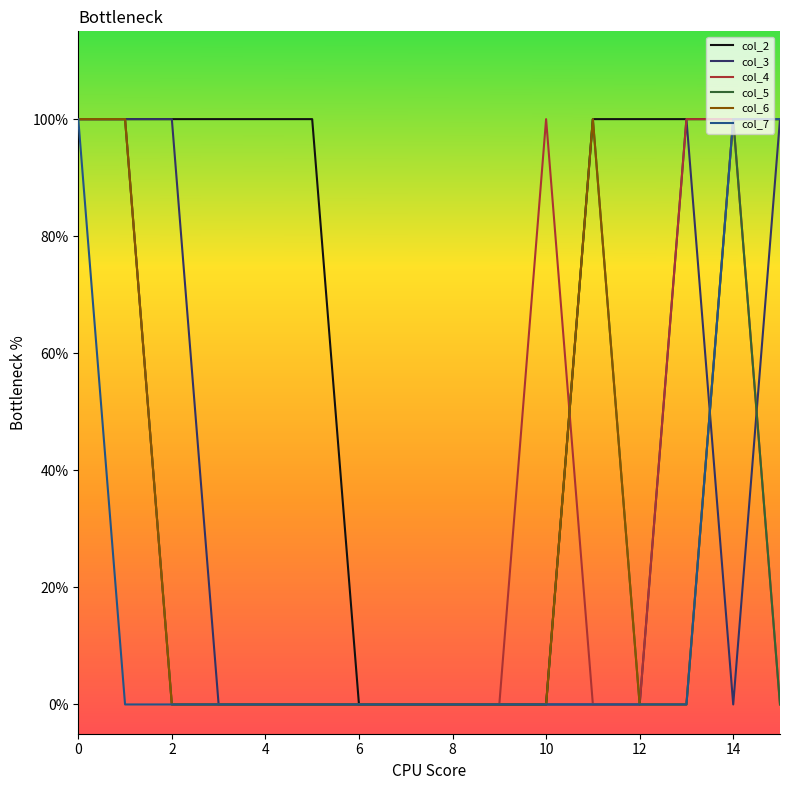

How many times do col_3 and col_7 cross each other?

1